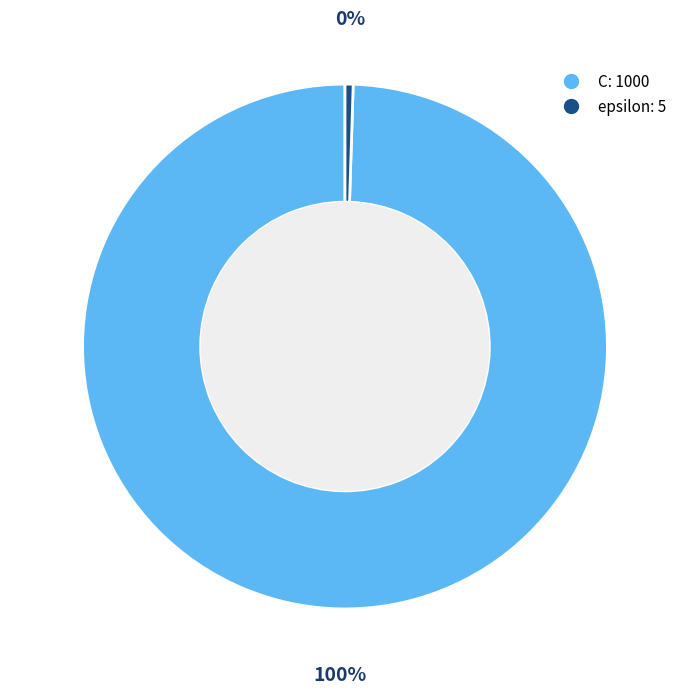

To the nearest percent, what is the combined percentage of C and epsilon?

100%